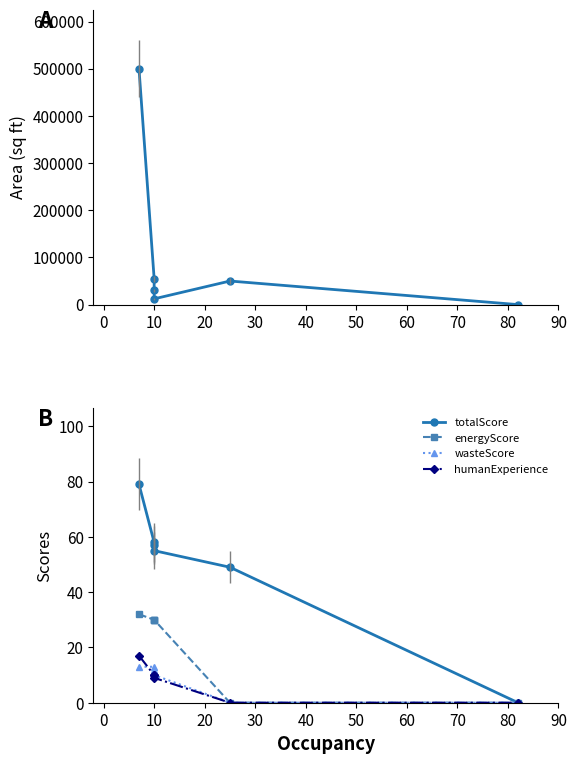

True or false: wasteScore and energyScore cross at least once.

False